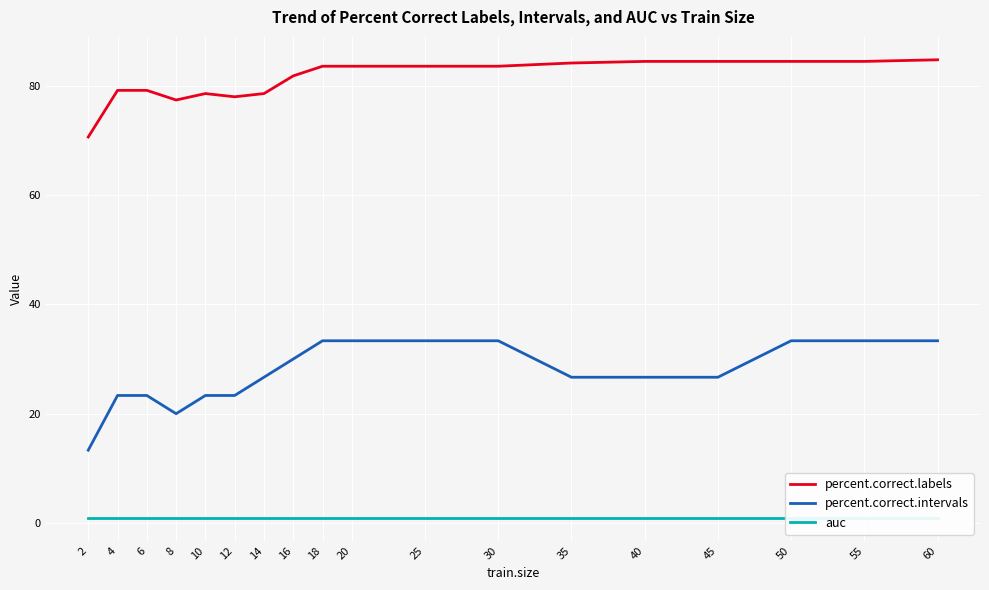

In percent.correct.intervals, how many points are lower than both neighbors (excluding endpoints)?

1